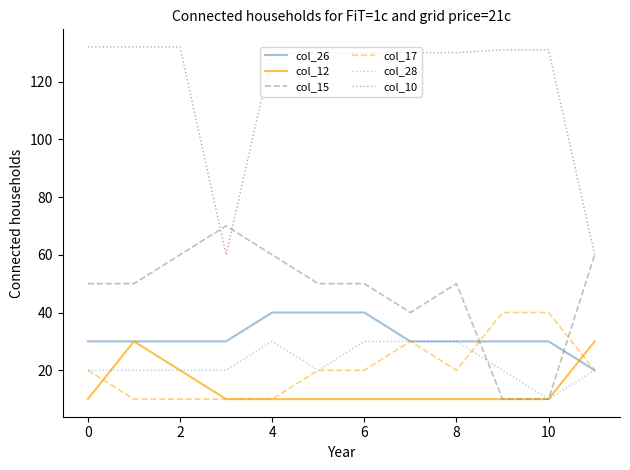

Which series has the largest total across all categories?

col_10